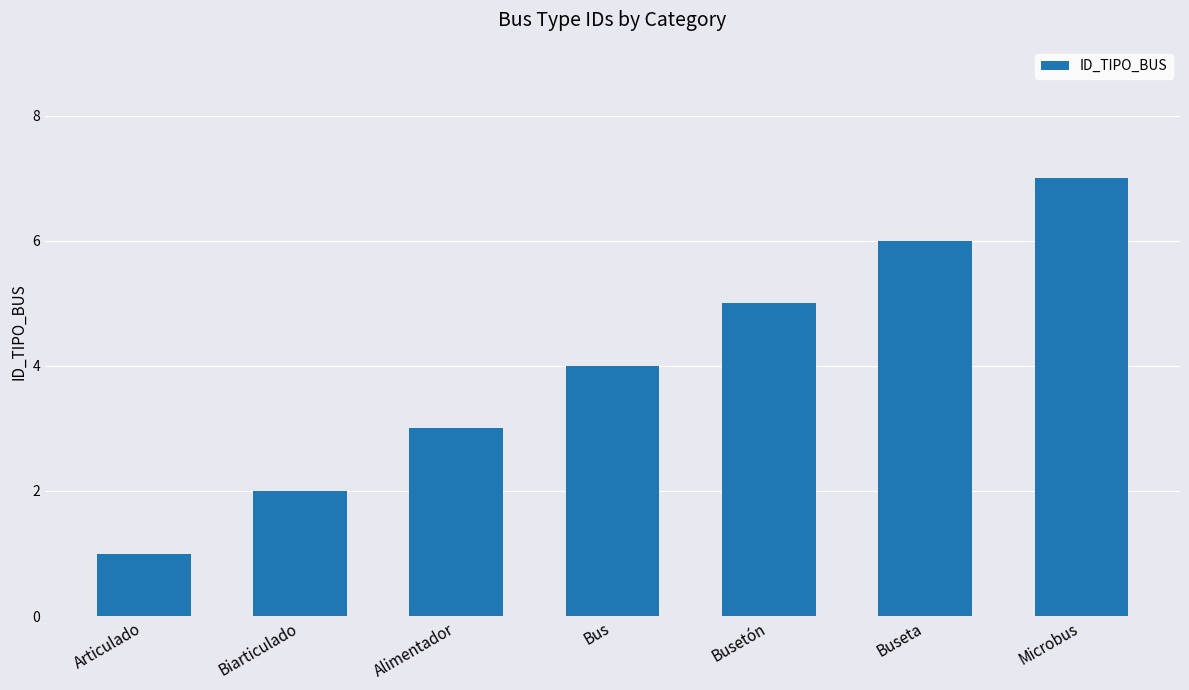

How many categories are shown in the chart?

7